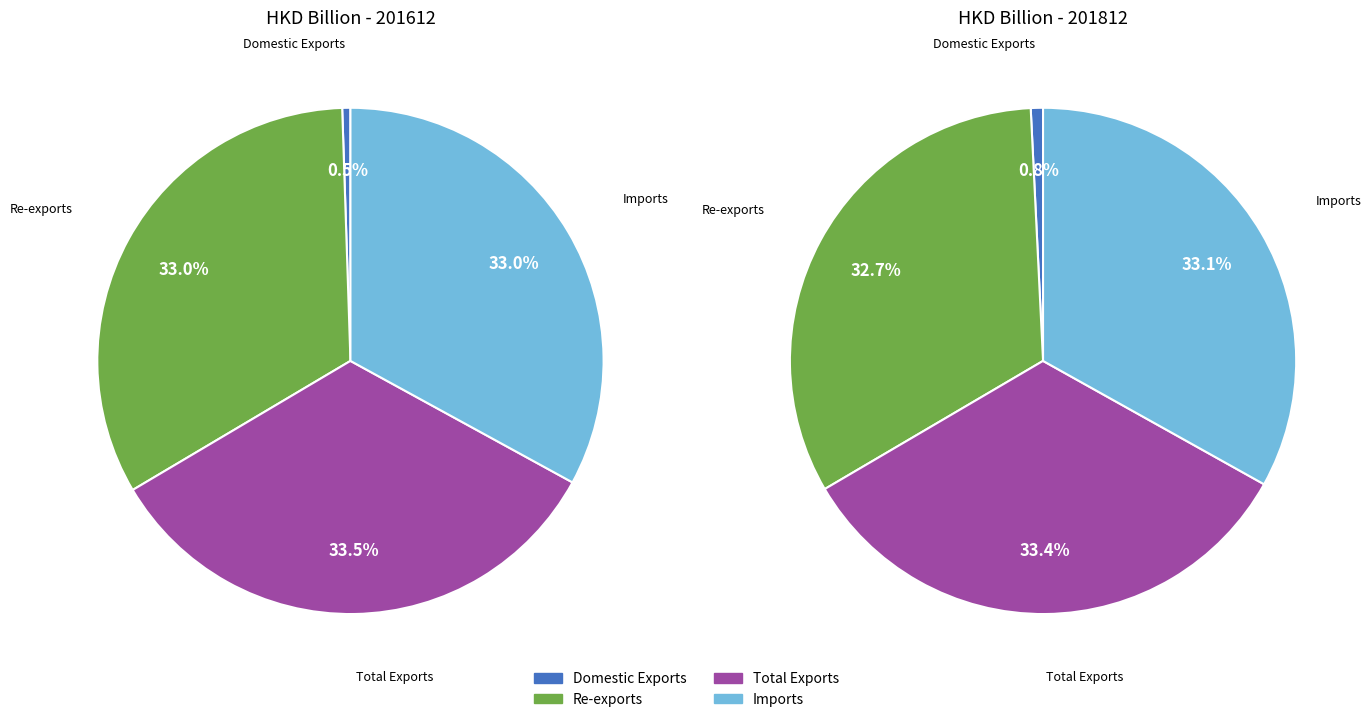

What percentage is the Total Exports slice, to the nearest percent?

34%